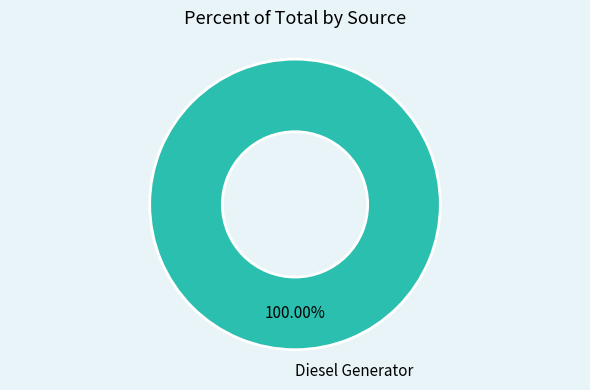

Rank the categories by value from lowest to highest.

Diesel Generator